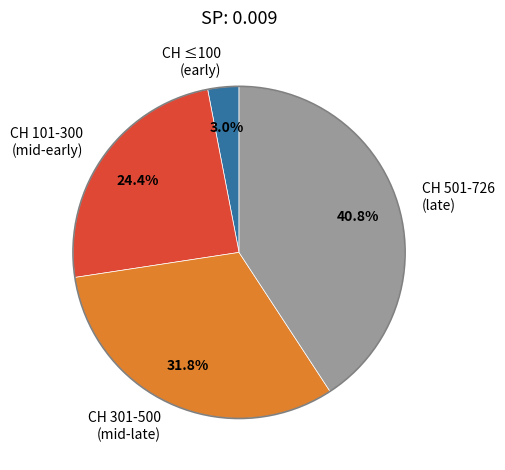

Is there any slice that represents more than half of the pie?

No